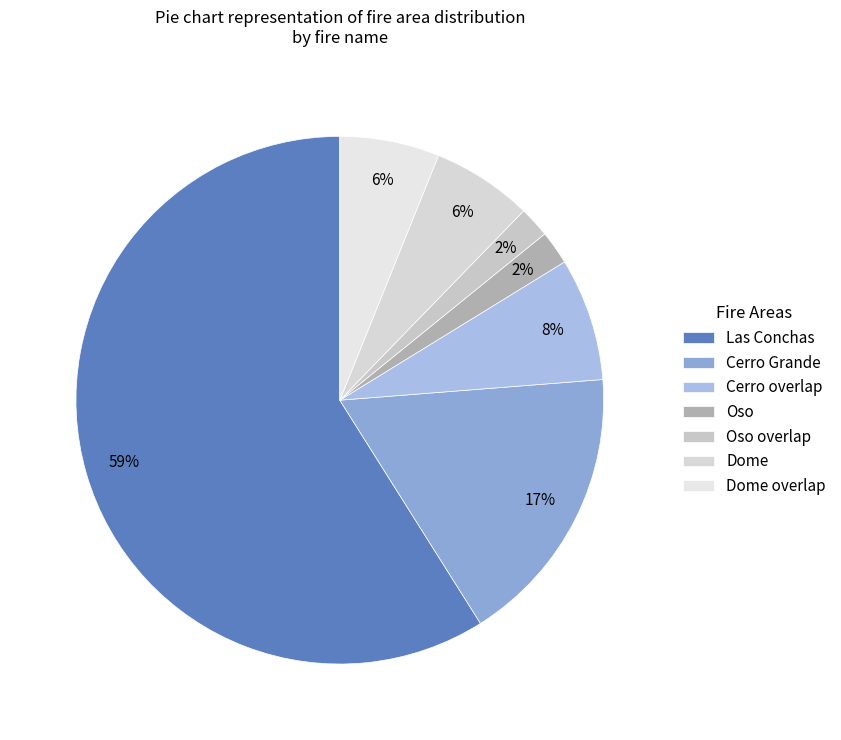

Between Cerro overlap and Oso, which is larger?

Cerro overlap